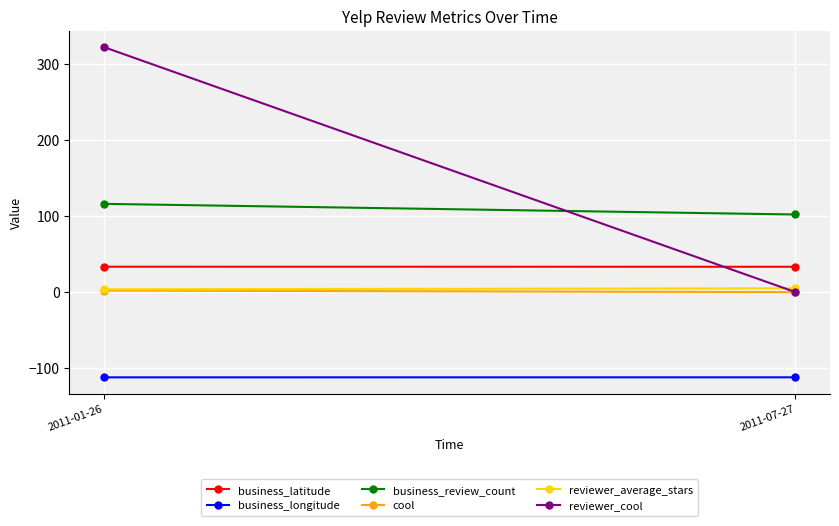

The reviewer_average_stars series shows 5.0 at 2011-07-27. True or false?

True